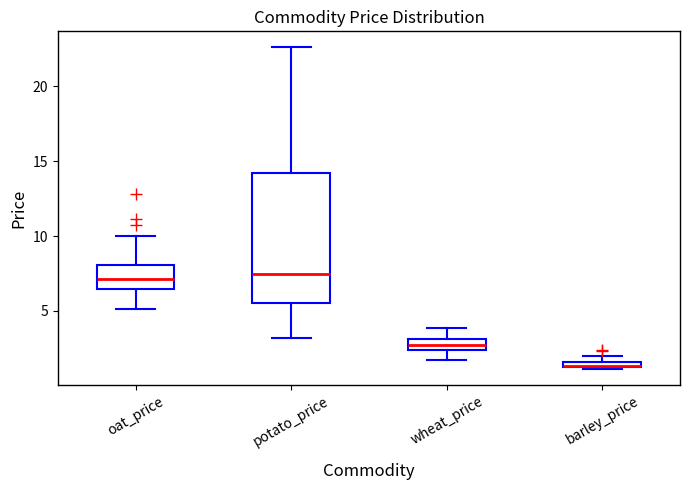

Where is the upper edge of the box for oat_price on the y-axis? The values are not printed on the chart, so give them approximately, as read against the axis.

8.0